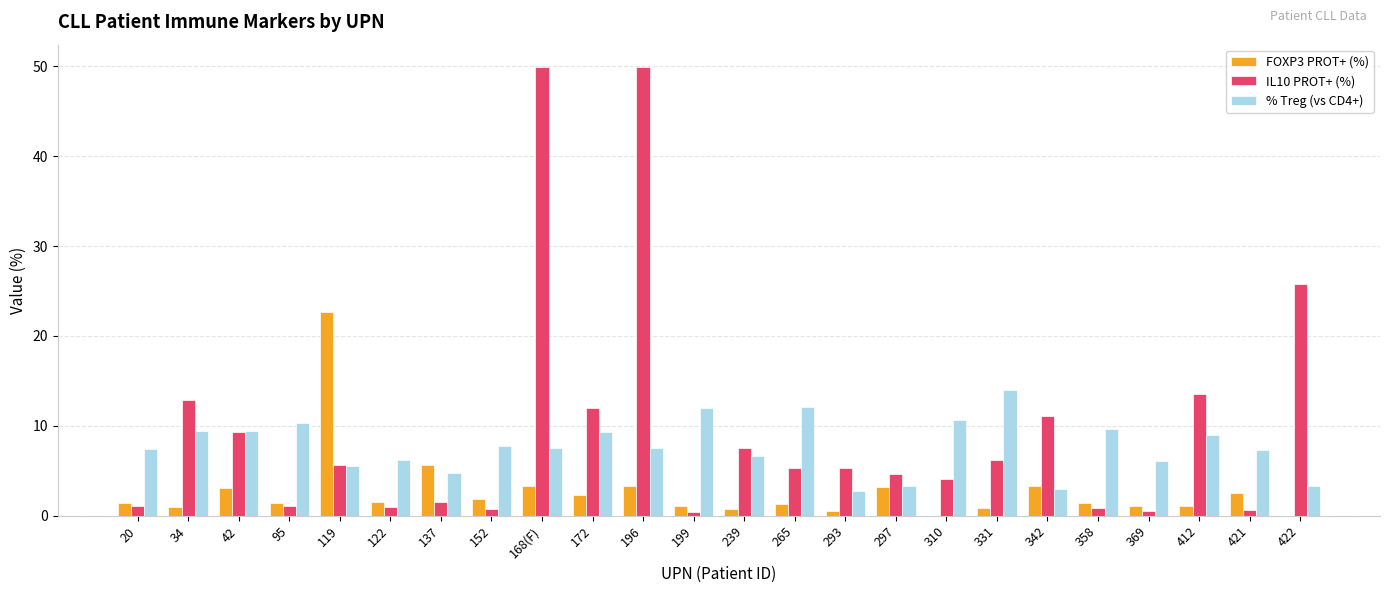

What is the greatest value displayed?

49.9